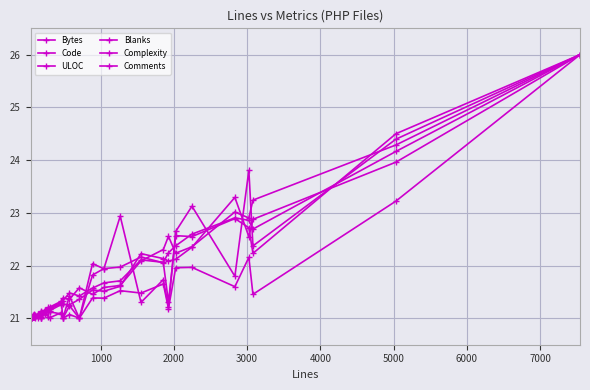

What is the average value of the Blanks series?

21.8